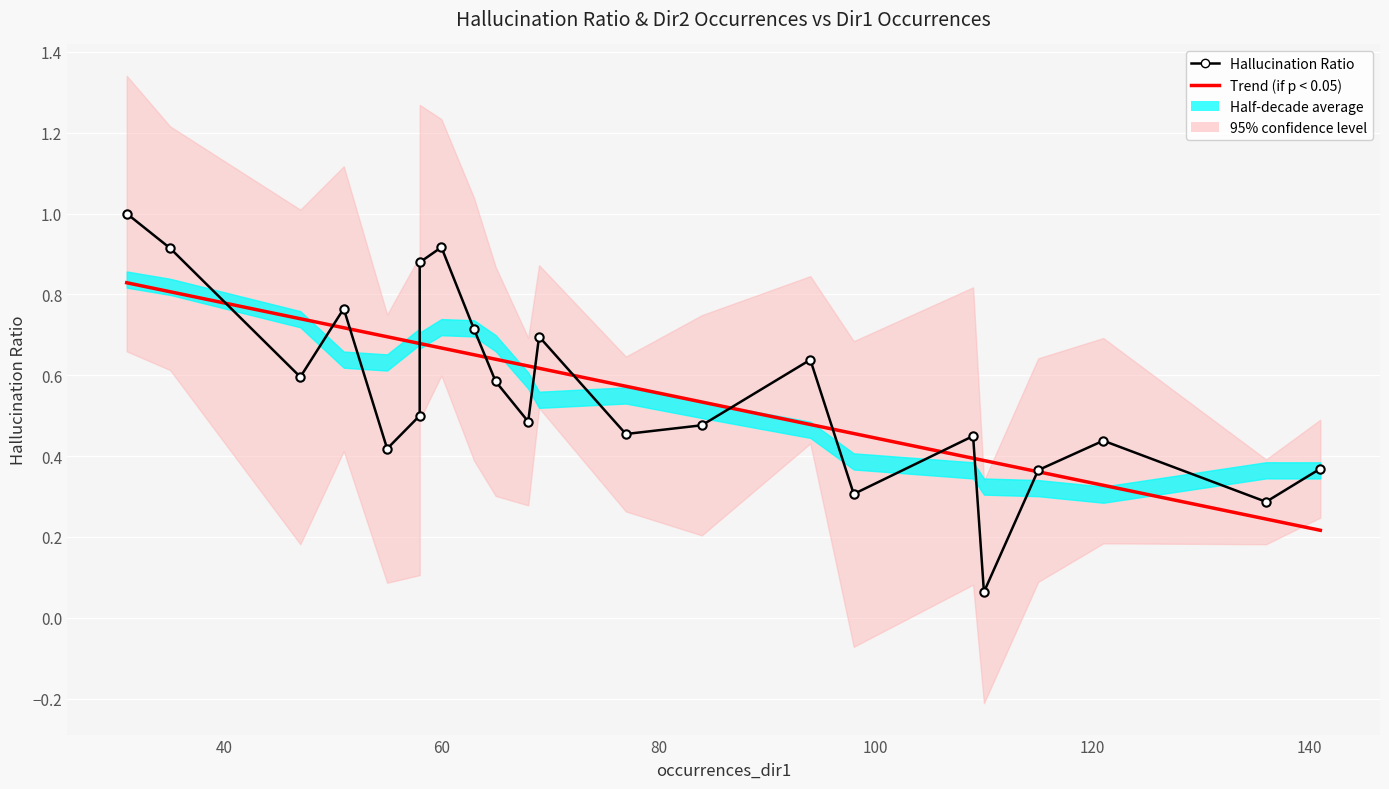

What is the sum of all Trend (if p < 0.05) values?

12.3